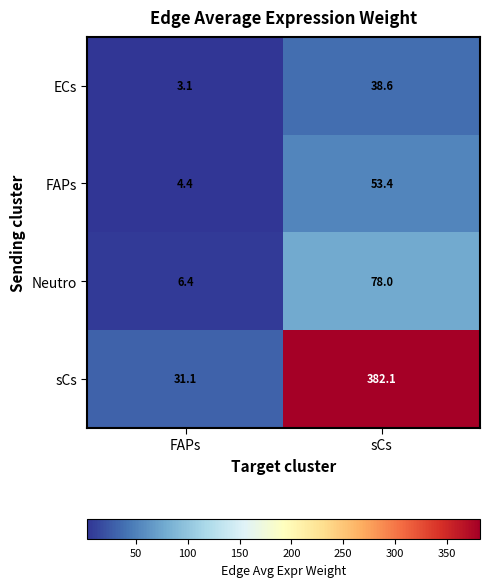

Which series has the largest range (max minus min)?

sCs